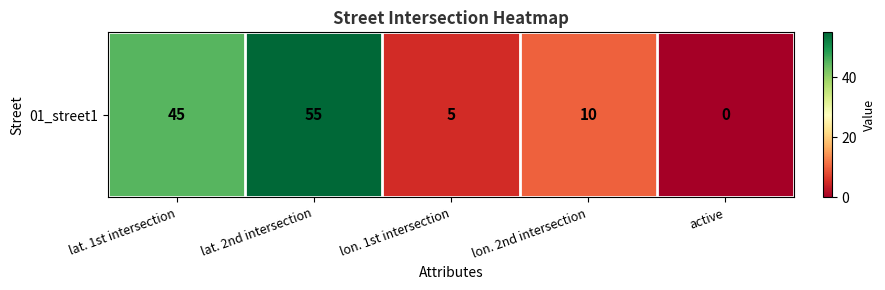

Rank the categories by value from highest to lowest.

lat. 2nd intersection, lat. 1st intersection, lon. 2nd intersection, lon. 1st intersection, active